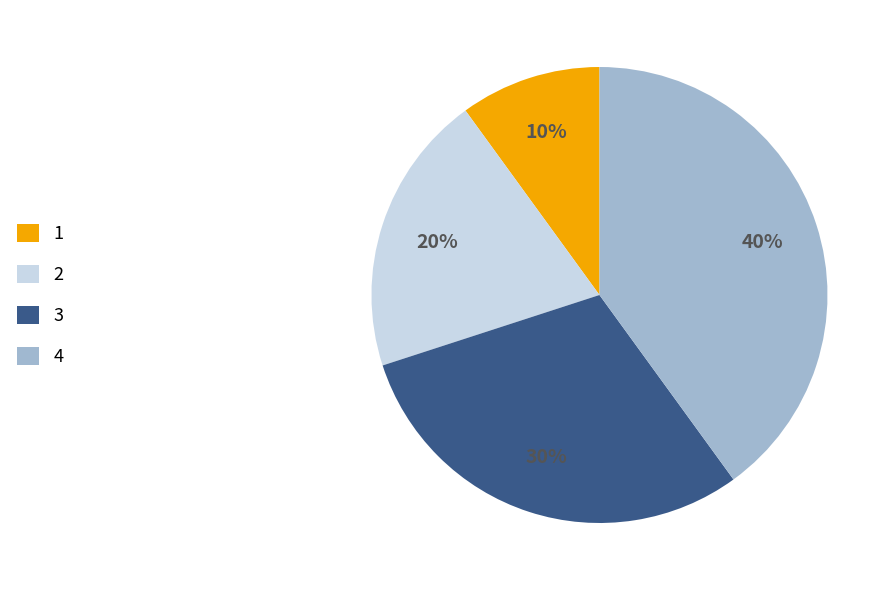

True or false: 2 accounts for 20% of the total.

True